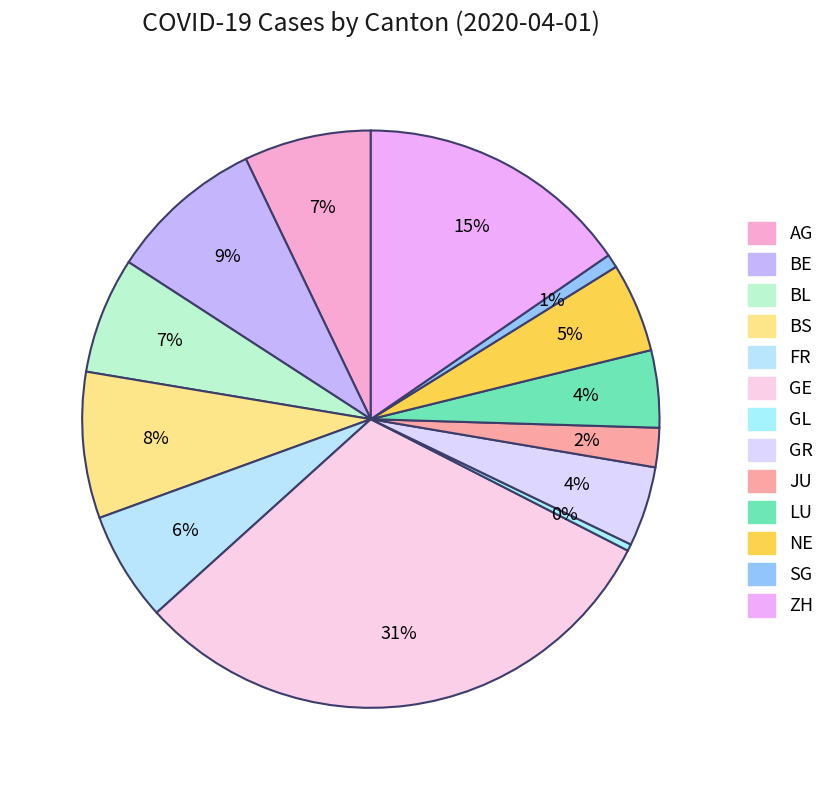

How many slices are in this pie chart?

13